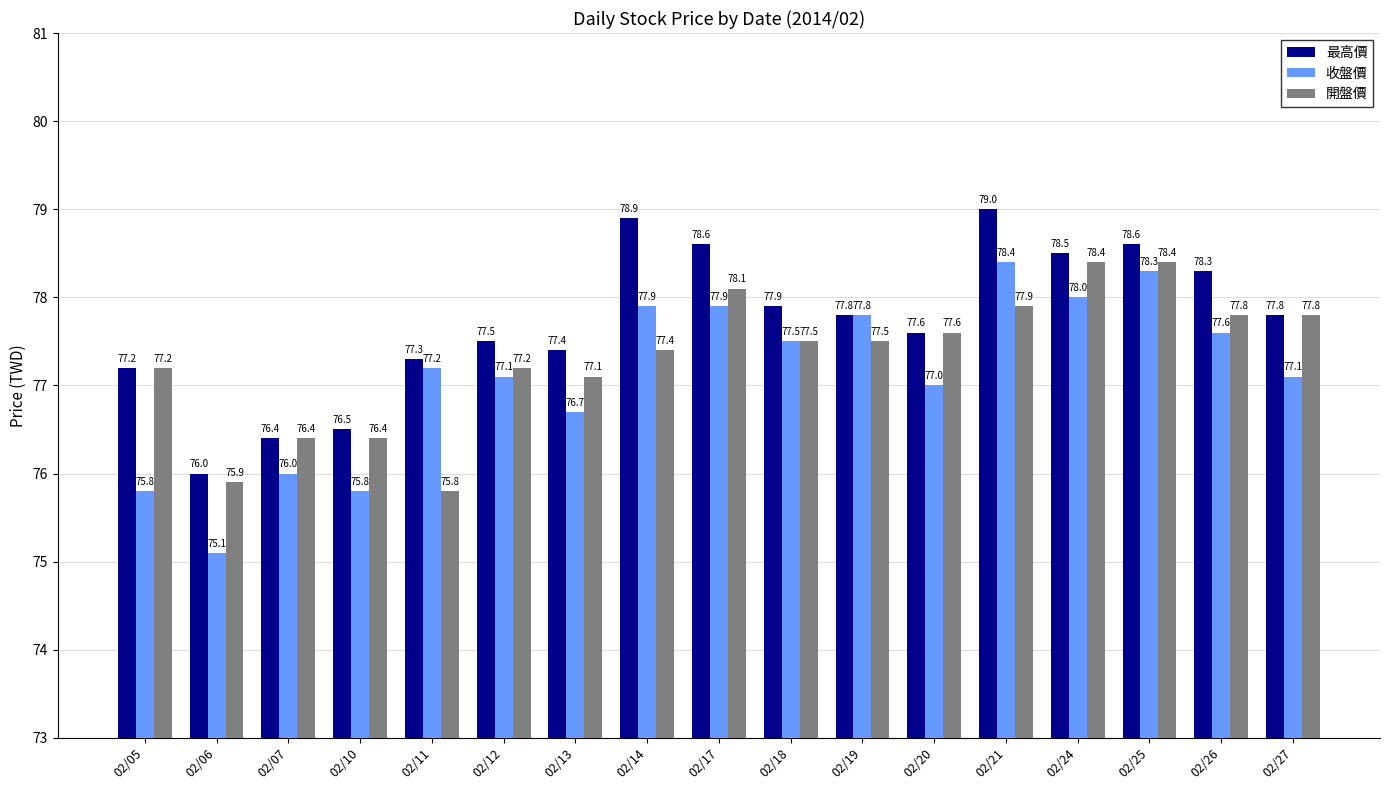

At how many categories does at least one series exceed 78?

6